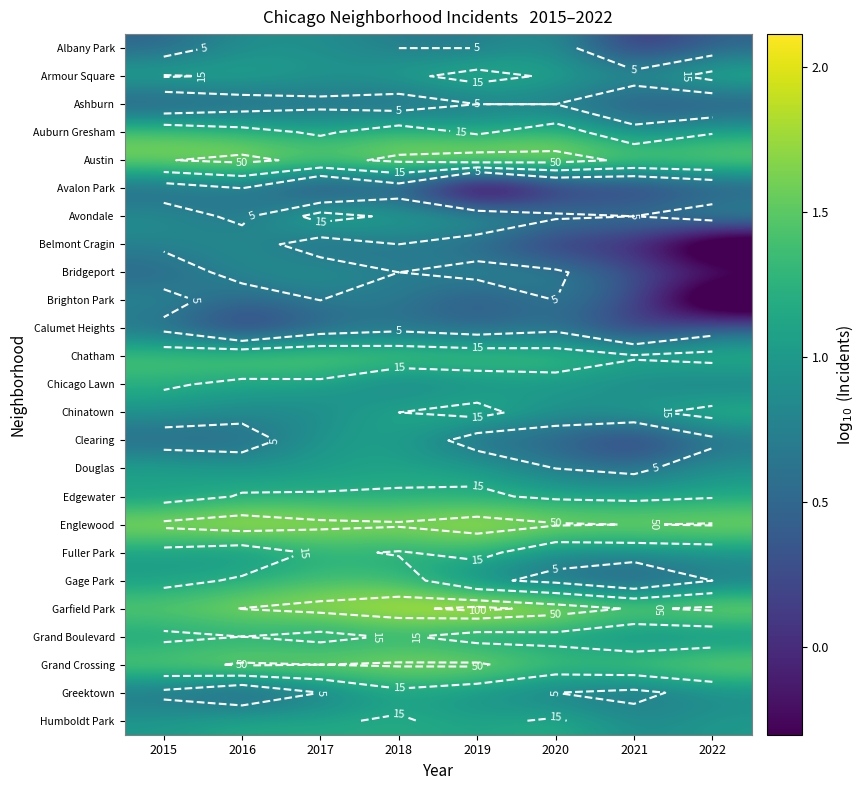

At which category is the sum across all series the highest?

2018